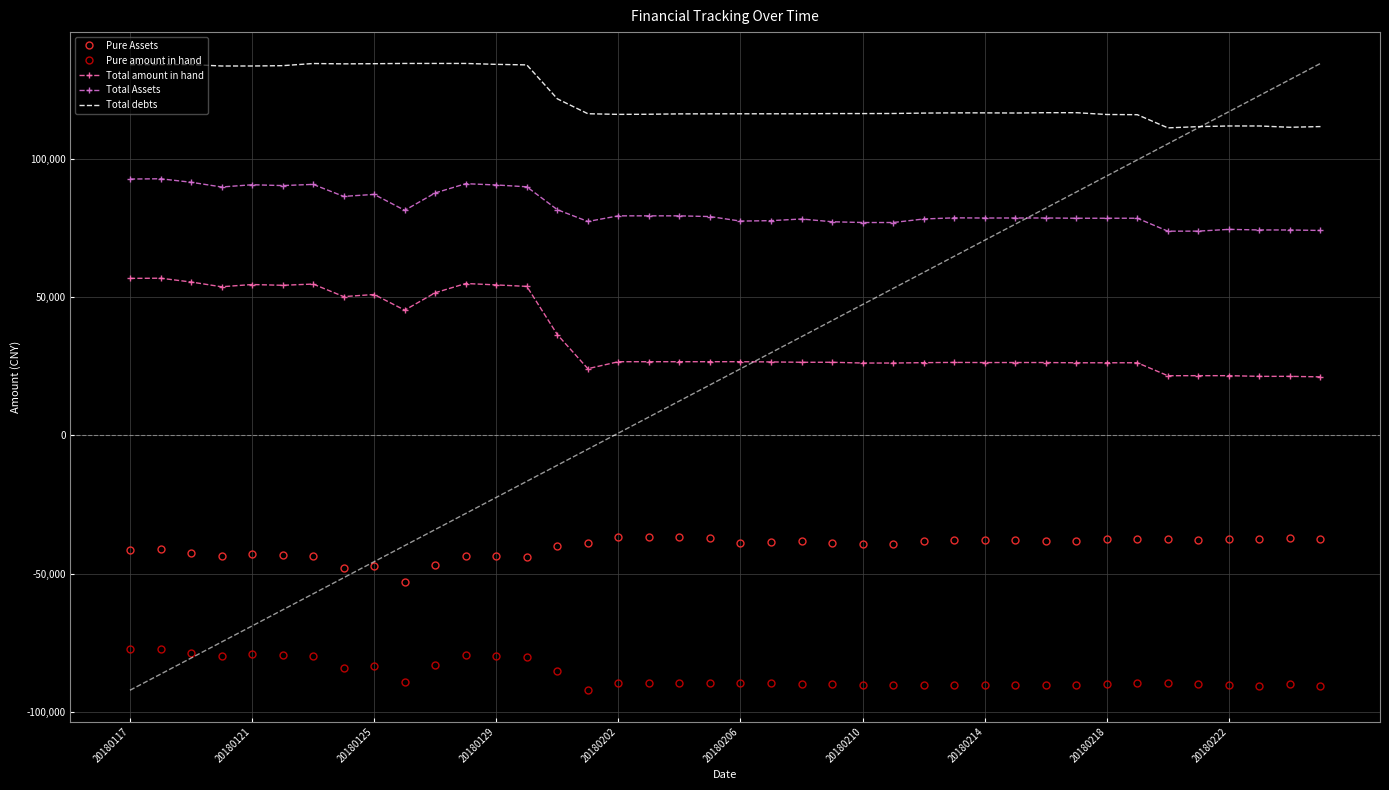

In Pure amount in hand, how many points are lower than both neighbors (excluding endpoints)?

8